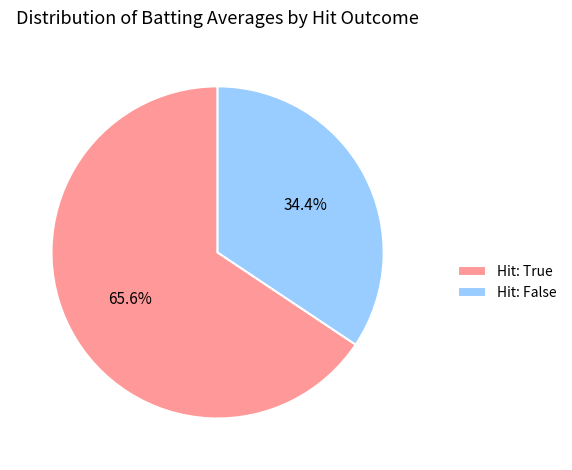

How much of the chart is everything except Hit: False?

65.6%